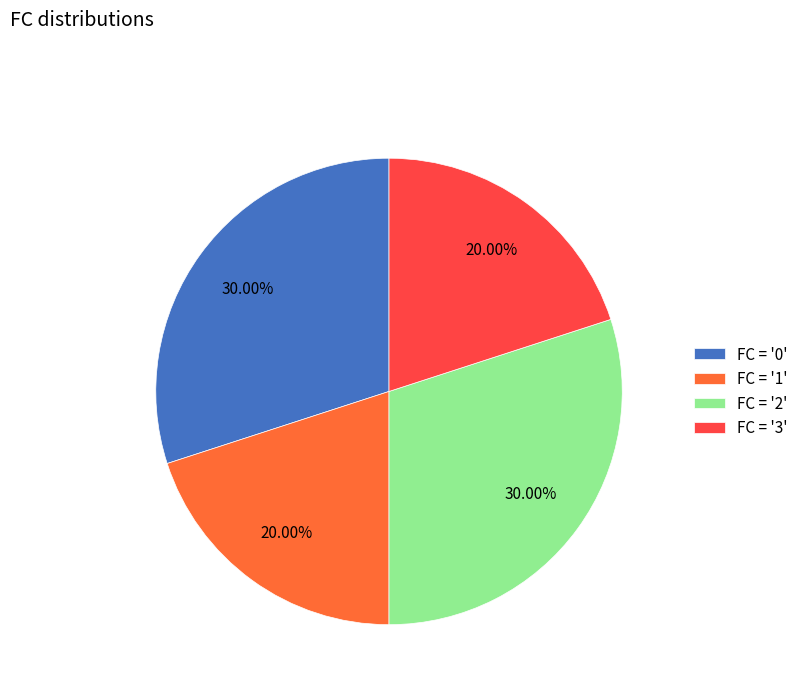

Combined, do FC = '1' and FC = '3' account for over 50%?

No